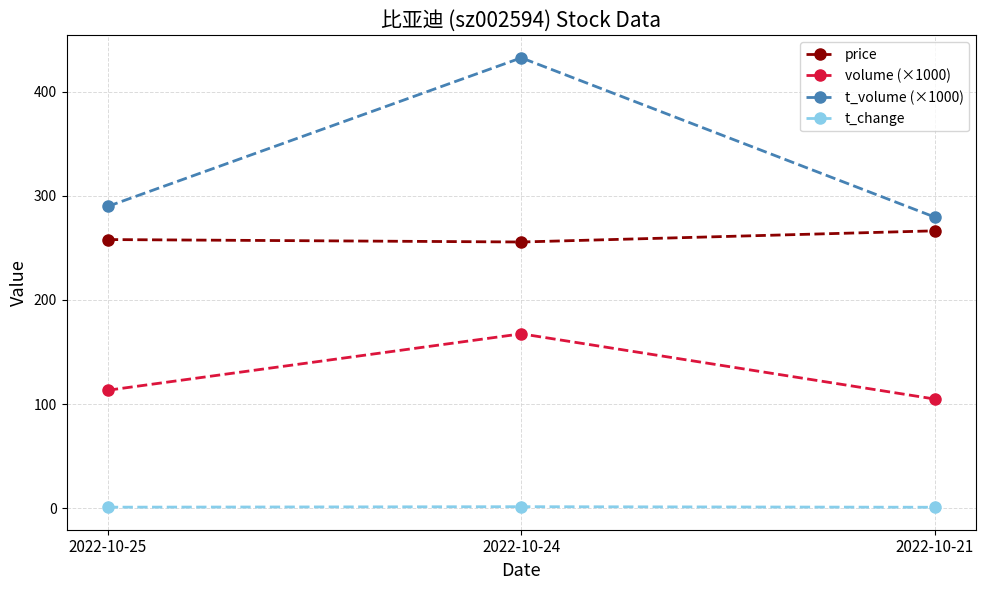

What are all the series names shown in the legend?

price, volume (×1000), t_volume (×1000), t_change